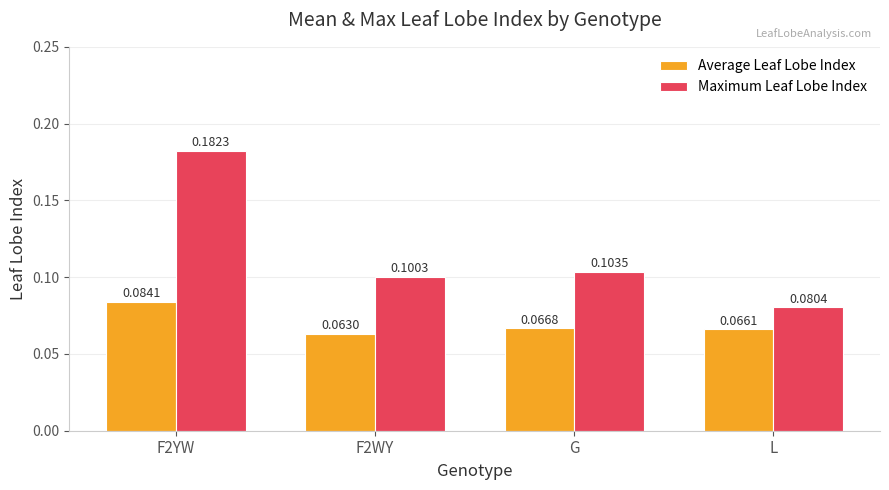

What is the sum of all Average Leaf Lobe Index values?

0.3